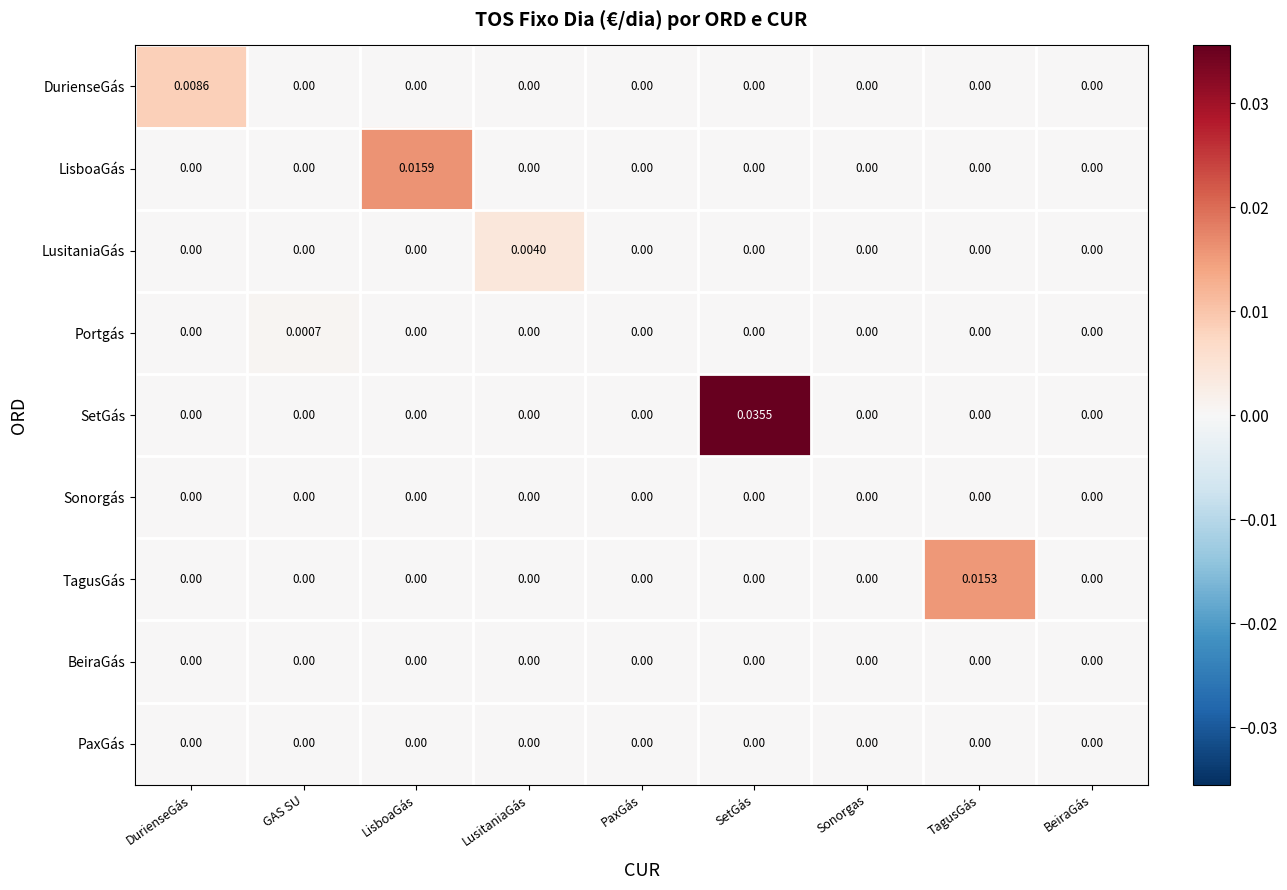

Between GAS SU and PaxGás, which series saw the biggest shift?

Portgás